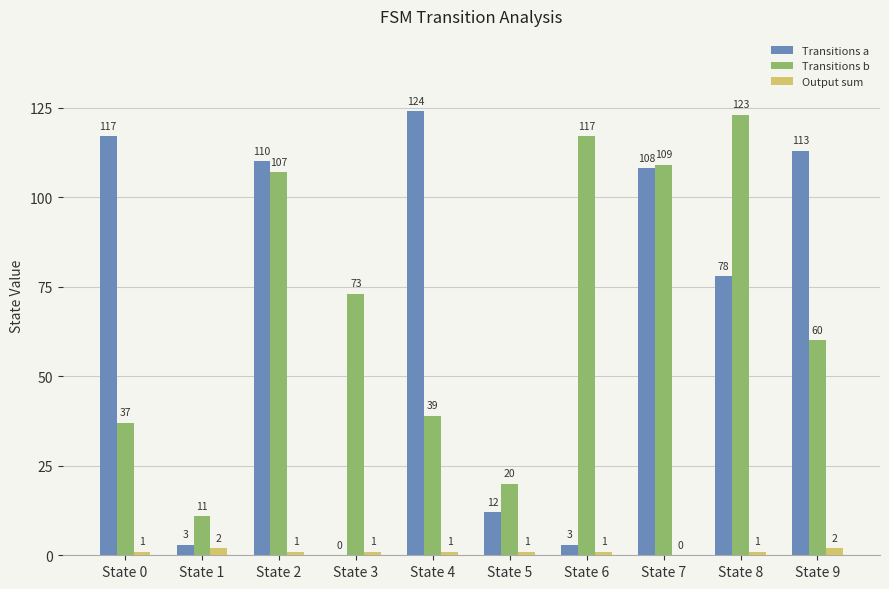

Between State 3 and State 9, which series saw the biggest shift?

Transitions a